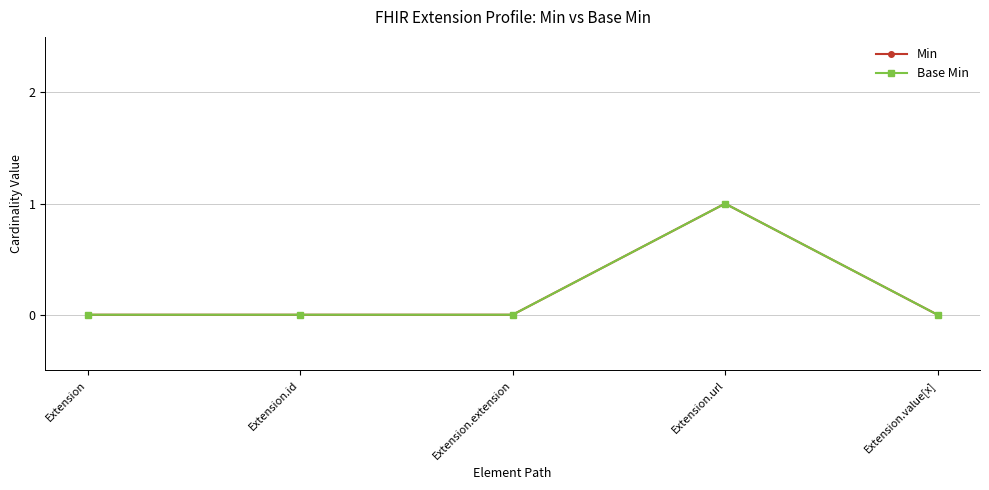

List the labels in order of Base Min value, smallest first.

Extension, Extension.id, Extension.extension, Extension.value[x], Extension.url